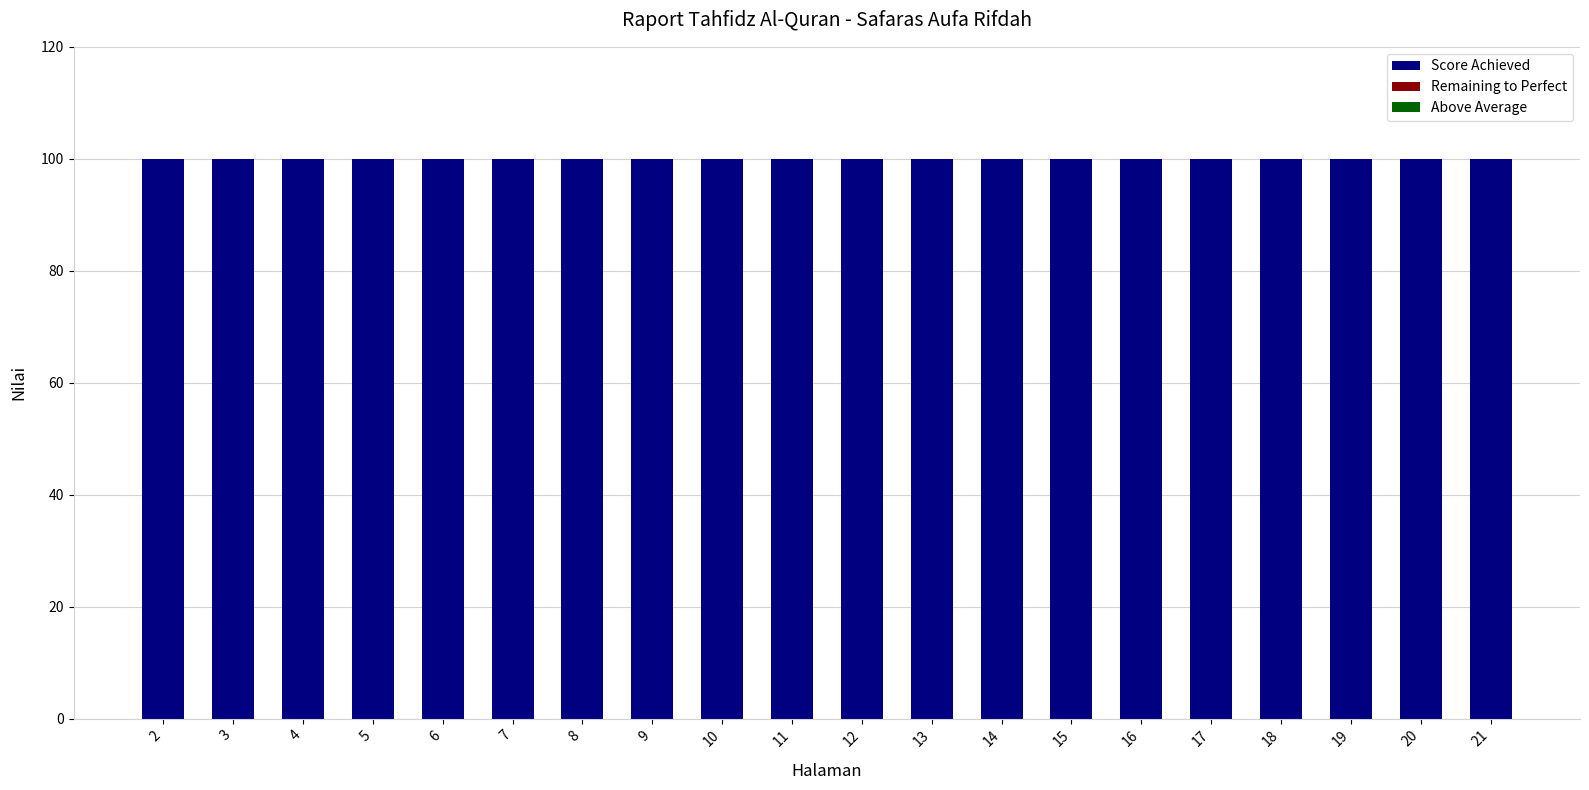

Which series has the widest spread of values?

Score Achieved